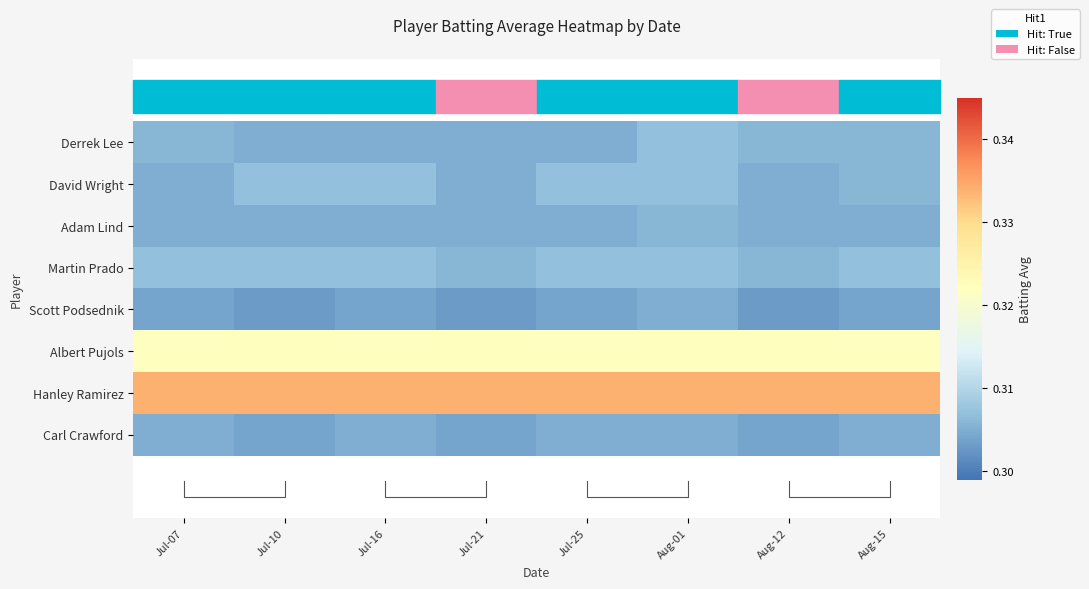

How many data points does each series have?

8